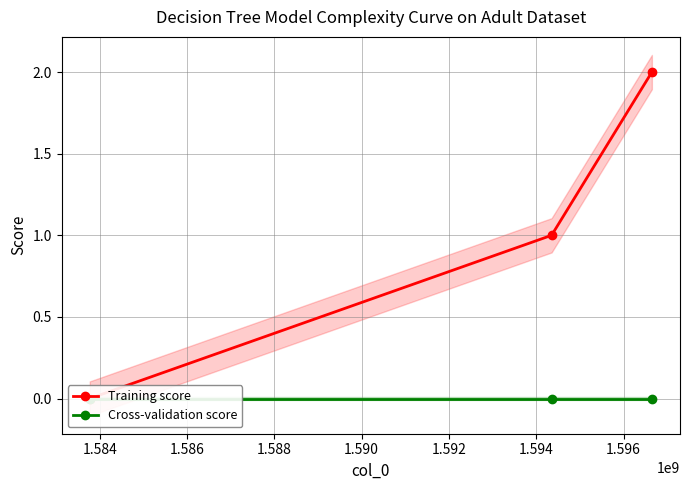

How many values in the Training score series exceed 1?

1